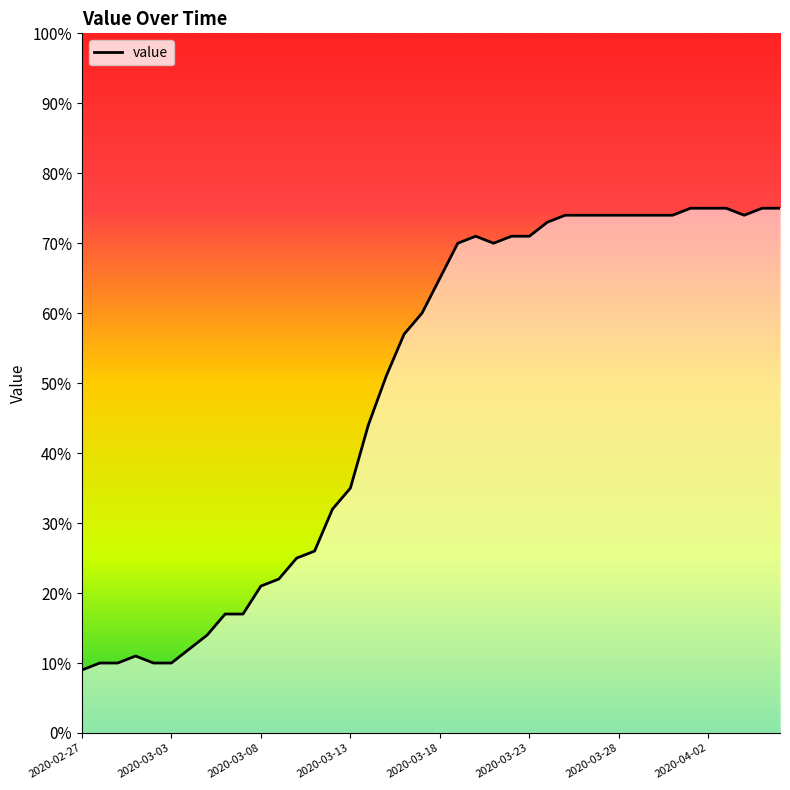

What is the greatest value displayed?

75